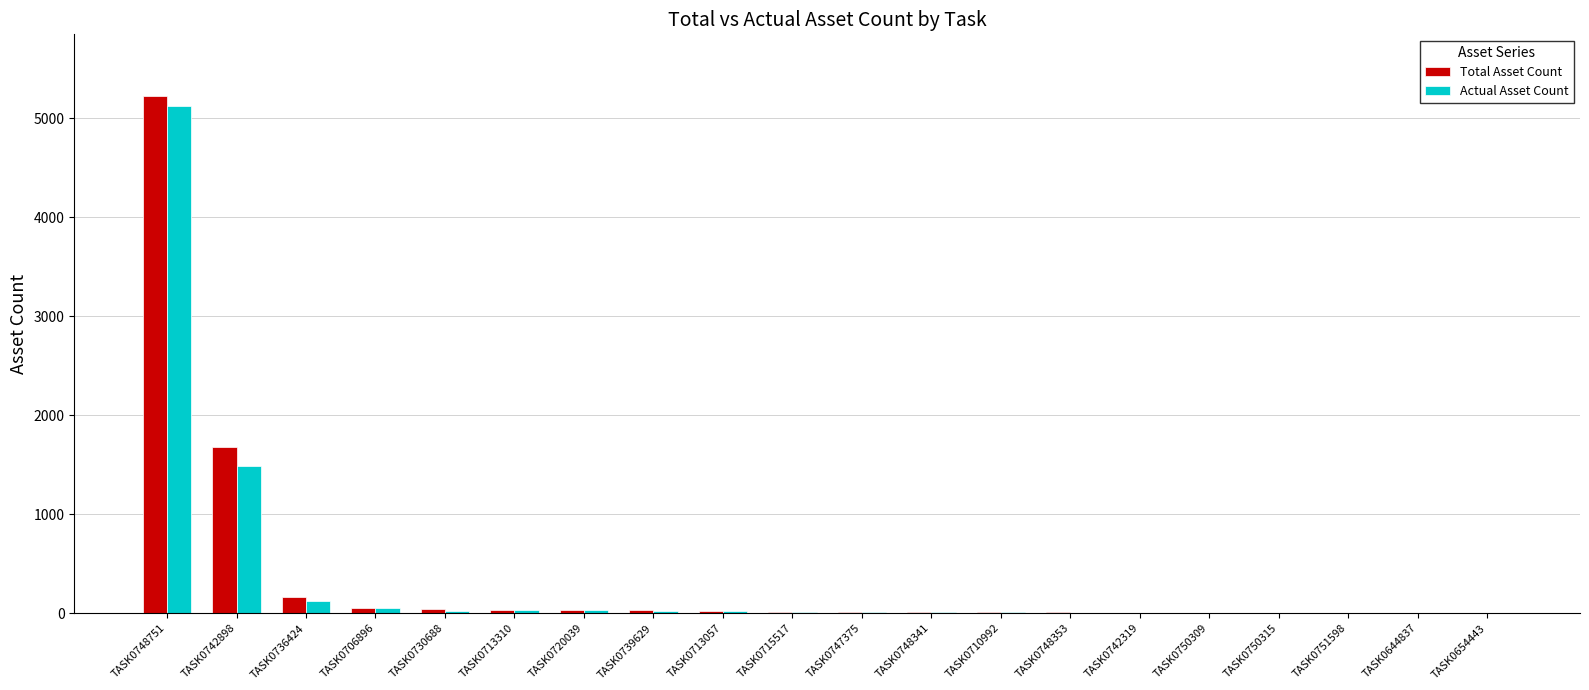

What is the total value across all series at TASK0750309?

14